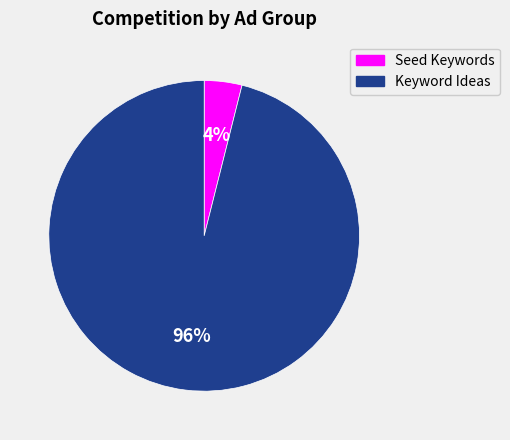

Count the number of slices in the pie.

2